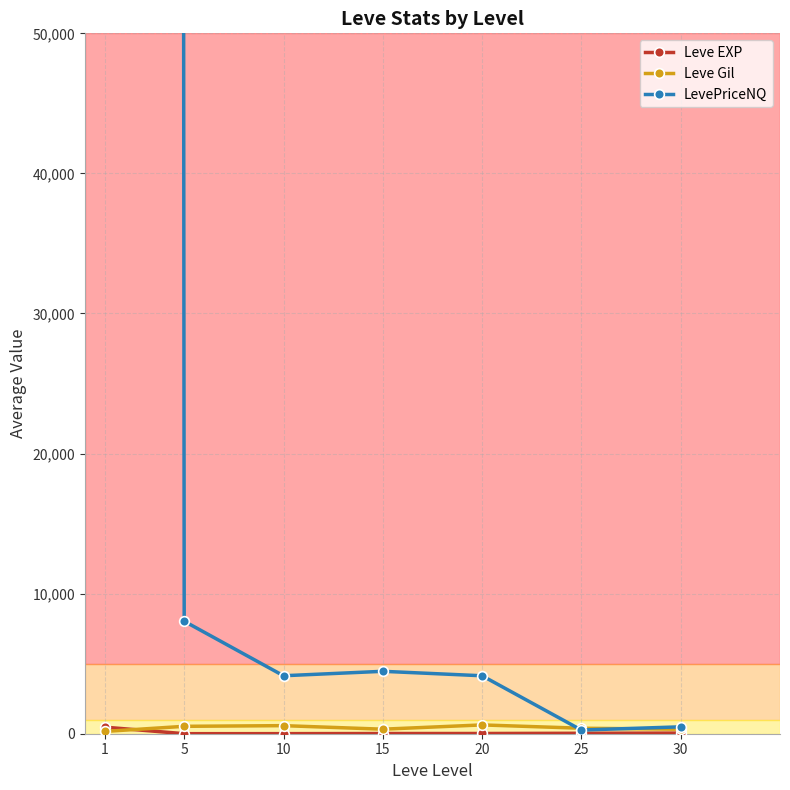

What are all the series names shown in the legend?

Leve EXP, Leve Gil, LevePriceNQ